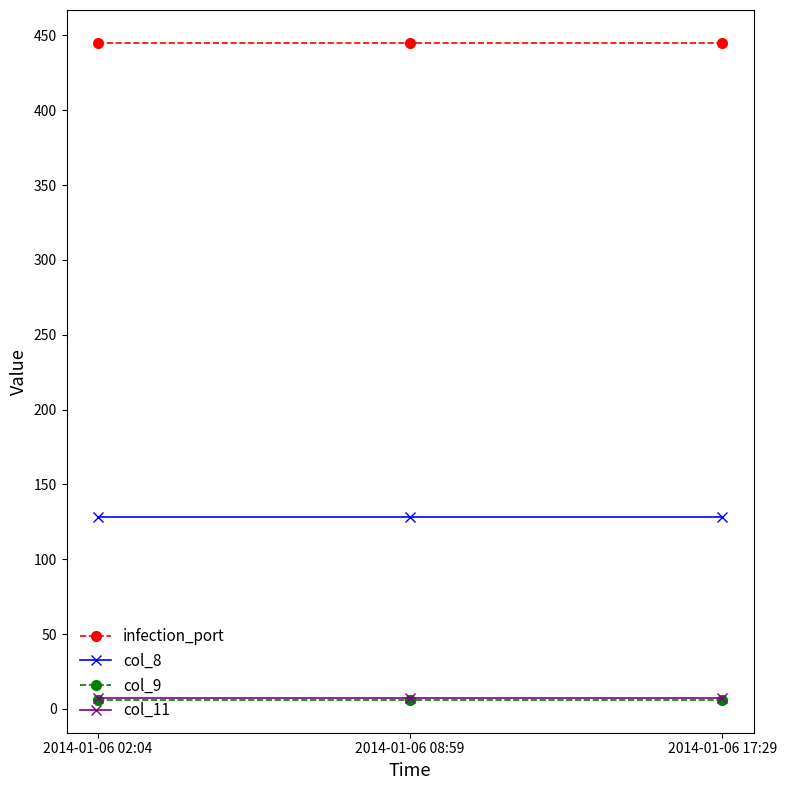

Reading left to right, extract all data points from this chart.

infection_port: 445	445	445
col_8: 128	128	128
col_9: 6	6	6
col_11: 7	7	7